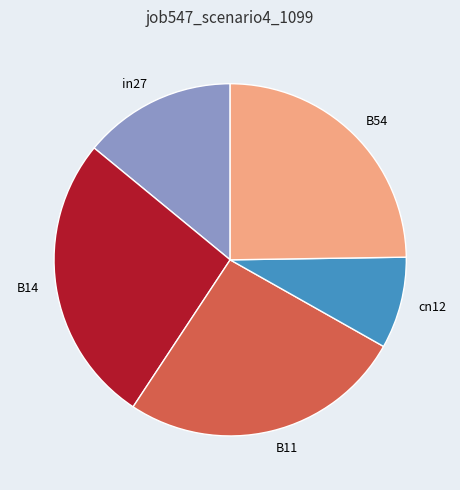

The B54 slice represents 31% of the pie. True or false?

False